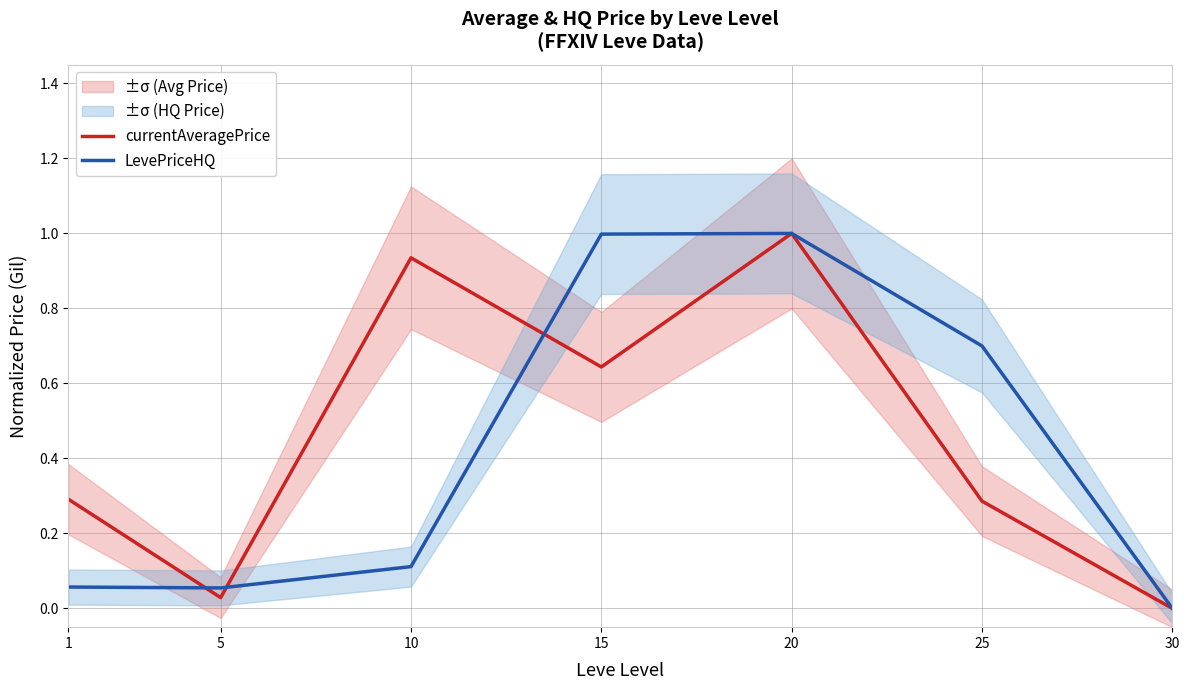

What is the maximum value shown in the chart?

1.0